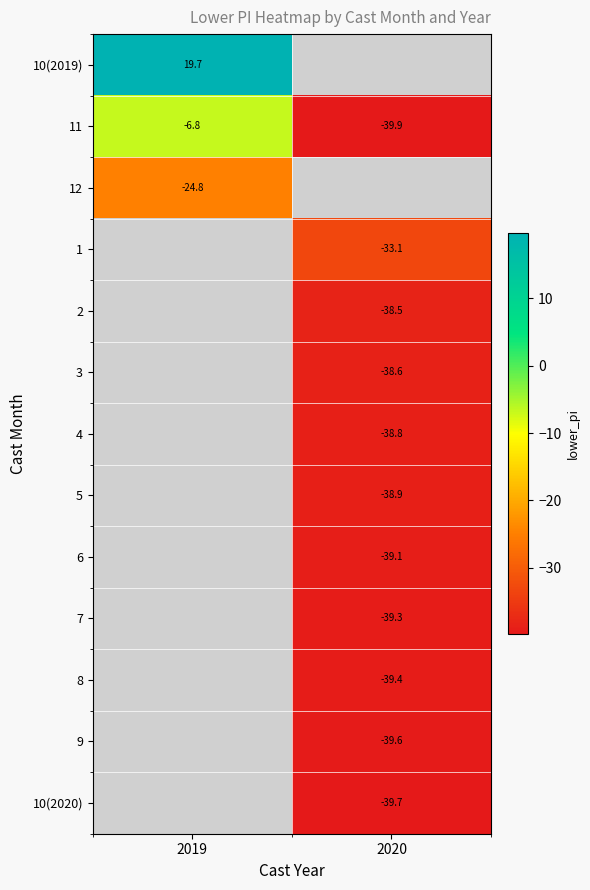

Rank the series by their maximum value, from highest to lowest.

10(2019), 11, 12, 1, 2, 3, 4, 5, 6, 7, 8, 9, 10(2020)